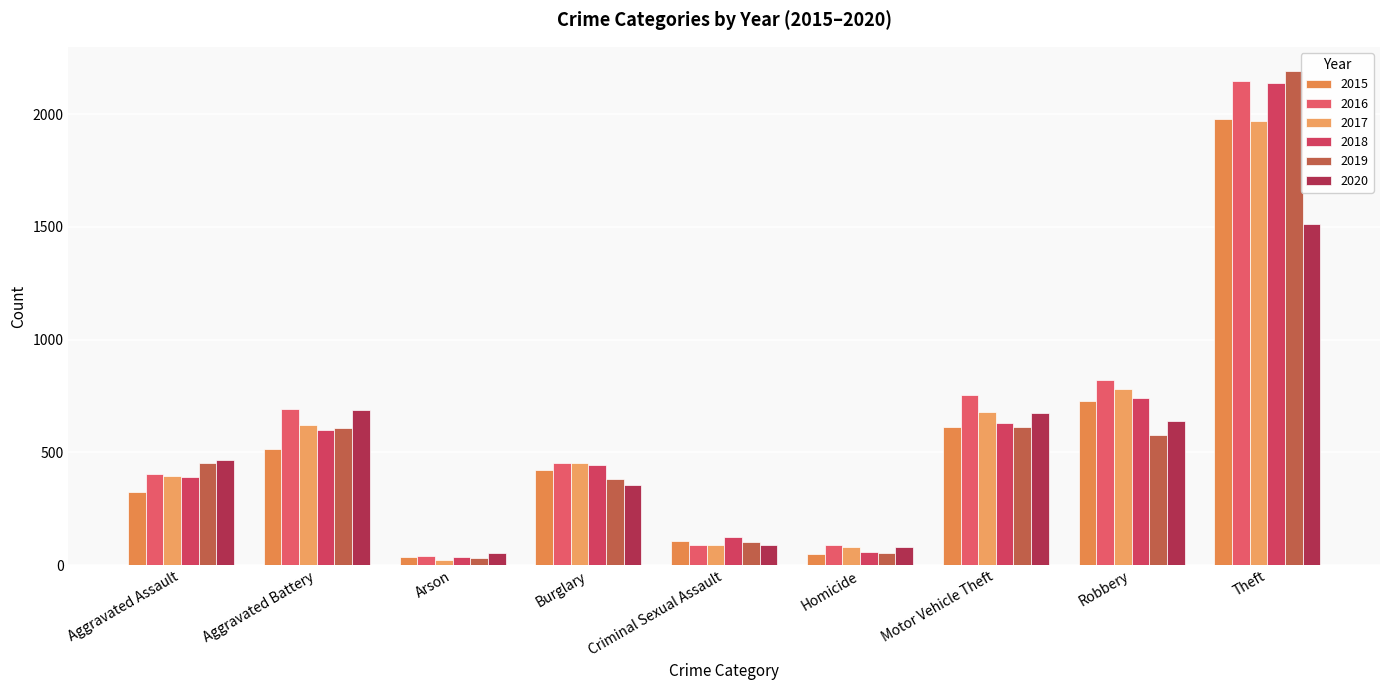

Which series has the widest spread of values?

2019